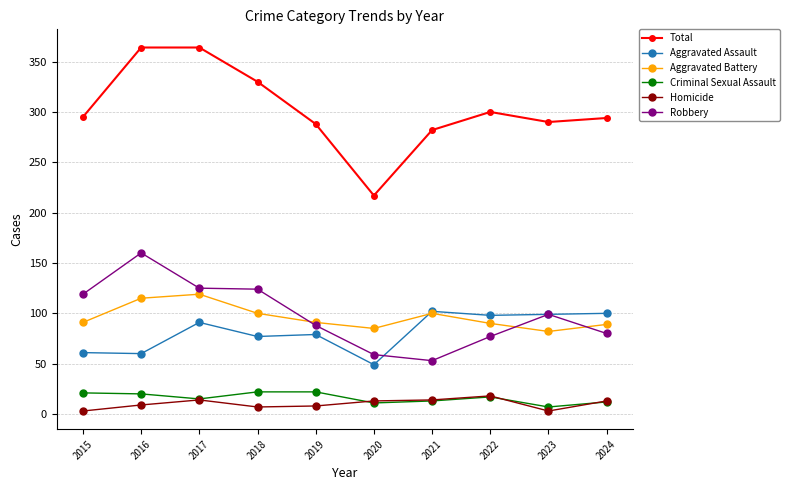

True or false: Criminal Sexual Assault has more than 0 points higher than both neighbors.

True